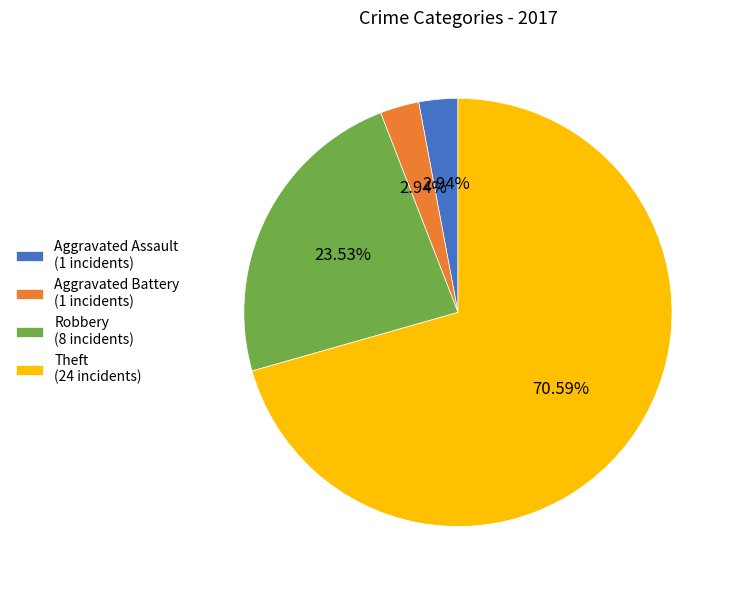

Does Theft account for over 50% of the chart?

Yes